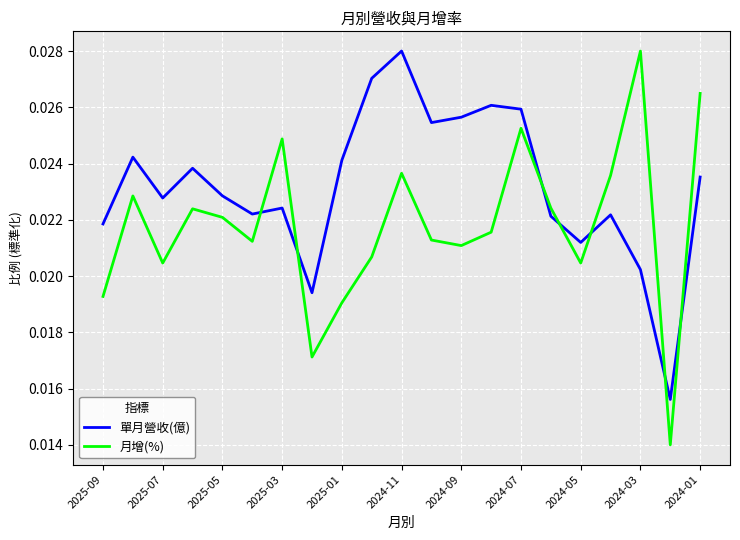

At how many categories does at least one series exceed 0?

21